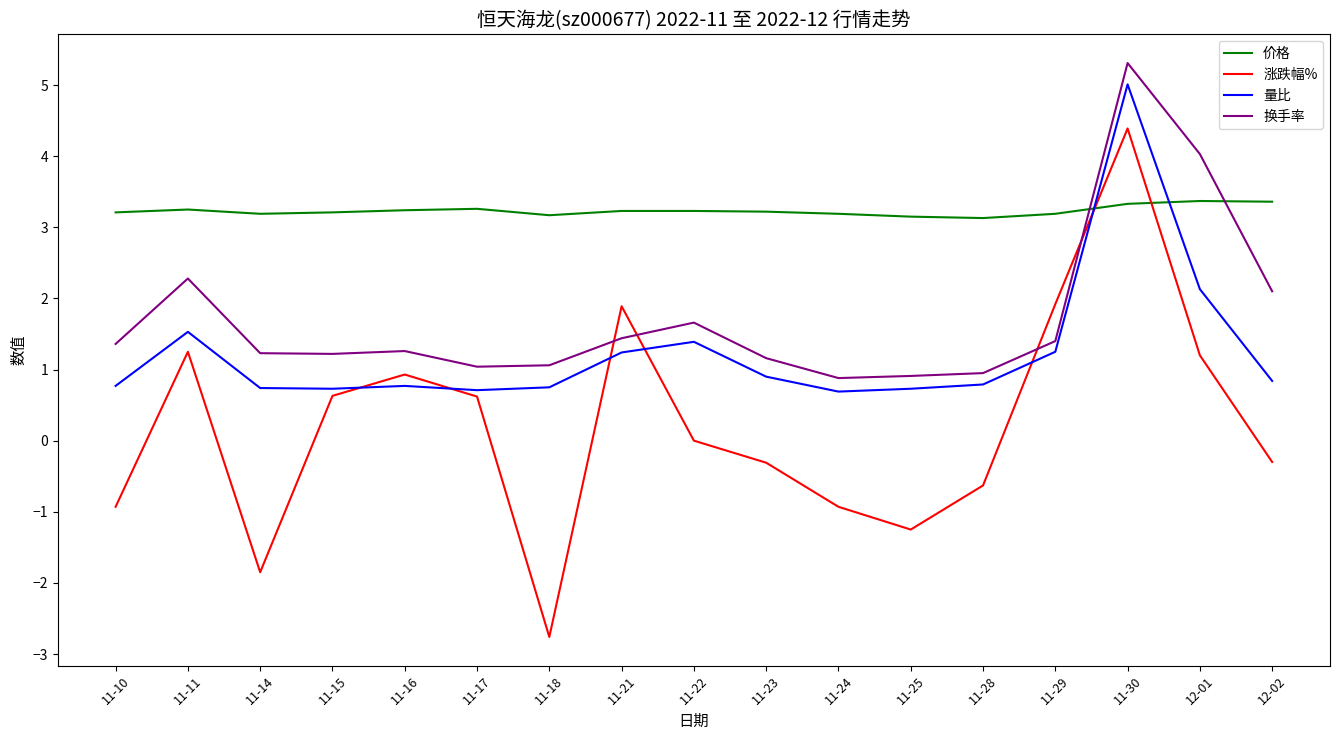

How many intersections are there between 涨跌幅% and 量比?

6